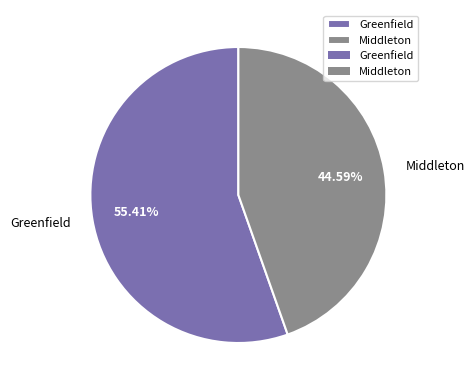

What percentage do Middleton and Greenfield together represent?

100.0%